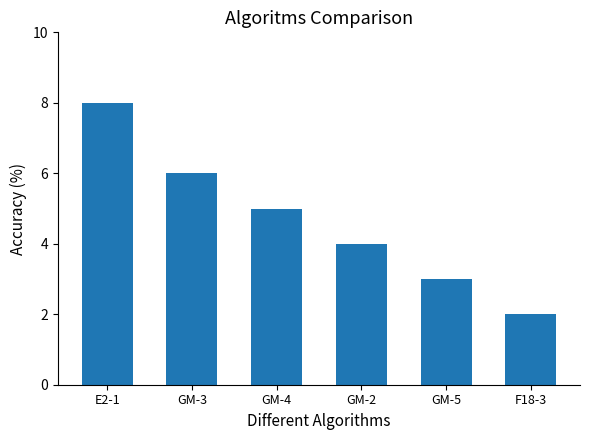

What value does the data have at GM-3?

6